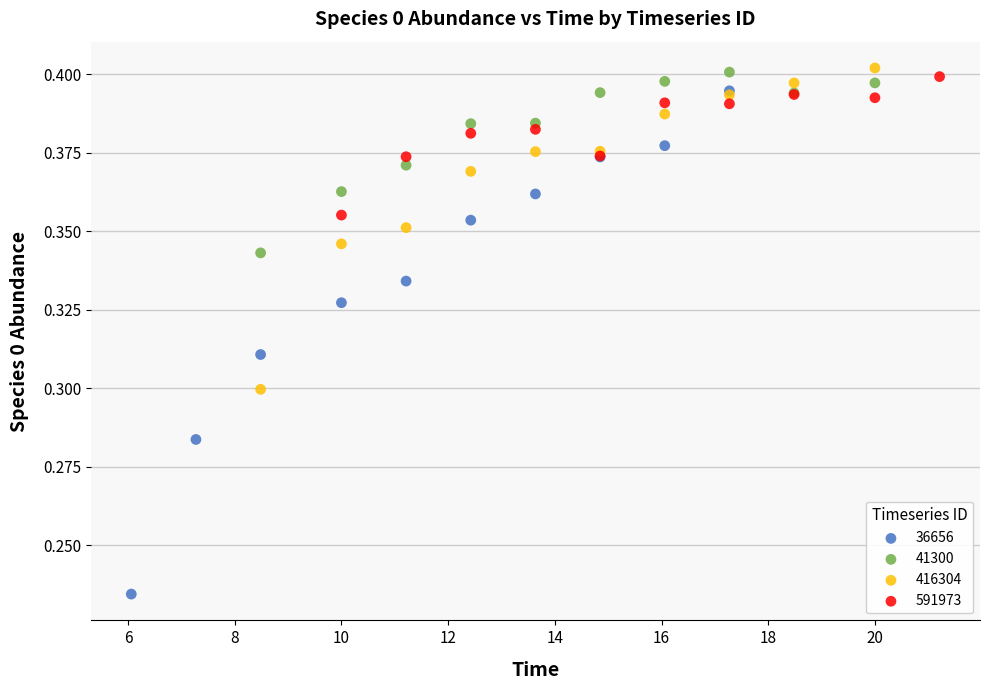

Which series contains the lowest Y value?

36656